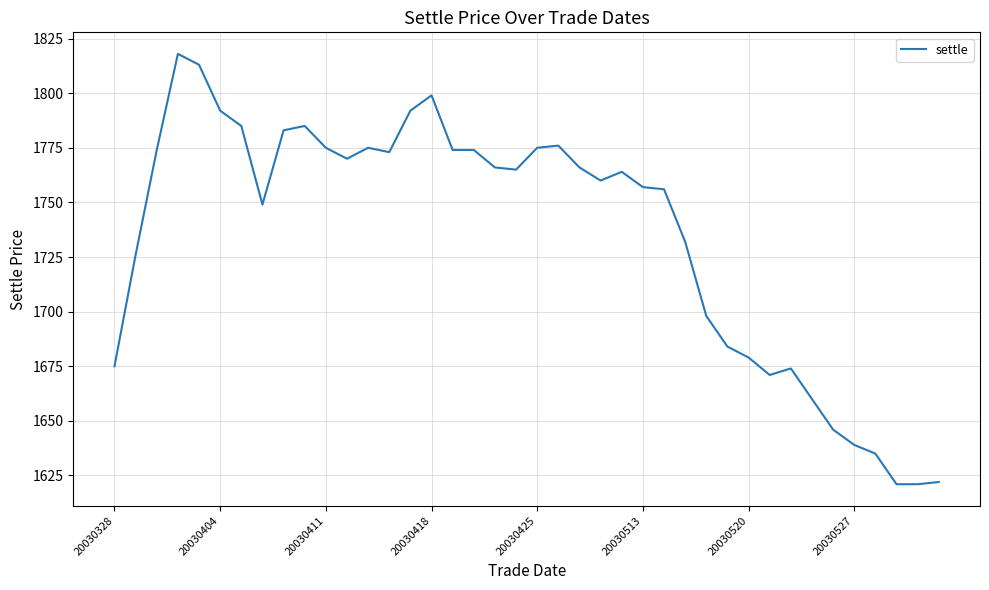

What is the difference between the maximum and minimum values?

197